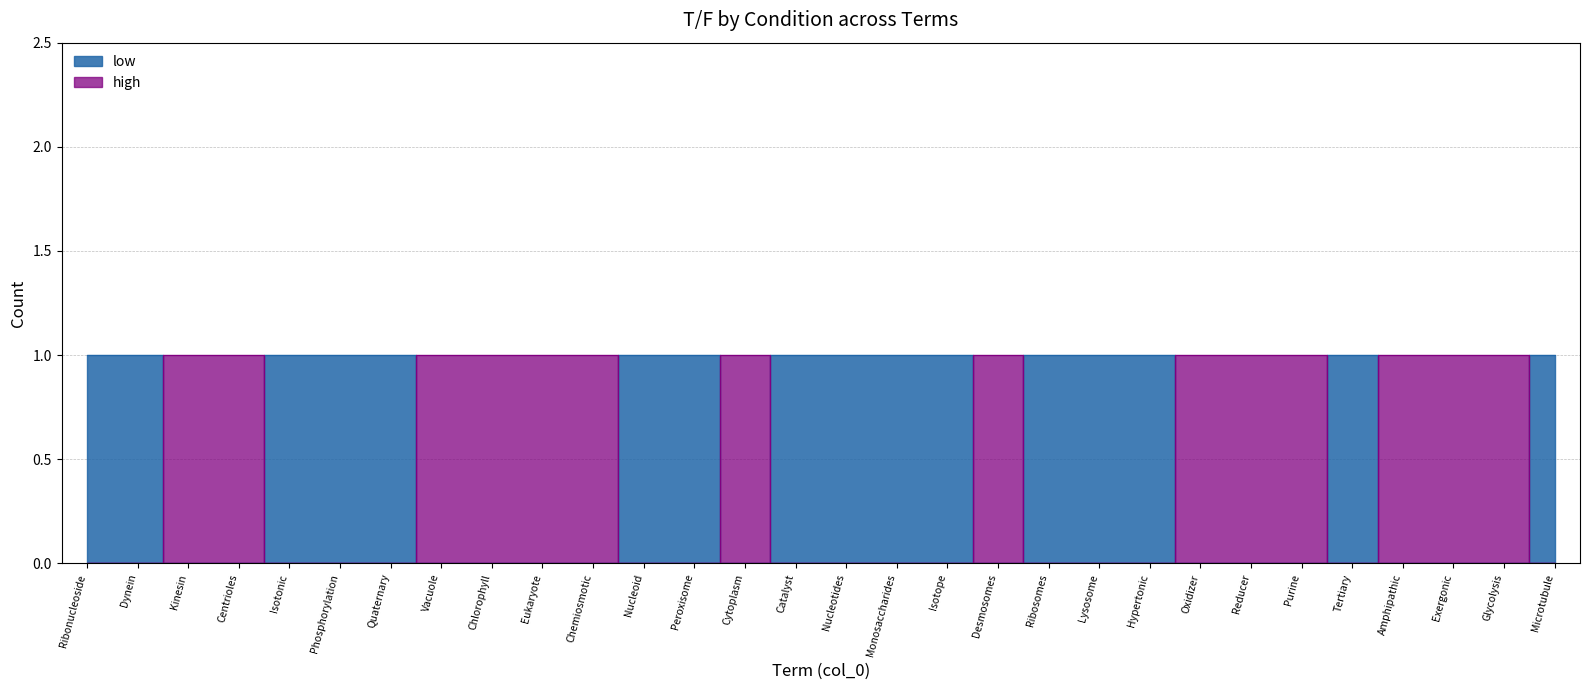

Which has a higher value, Nucleotides or Chemiosmotic?

Nucleotides